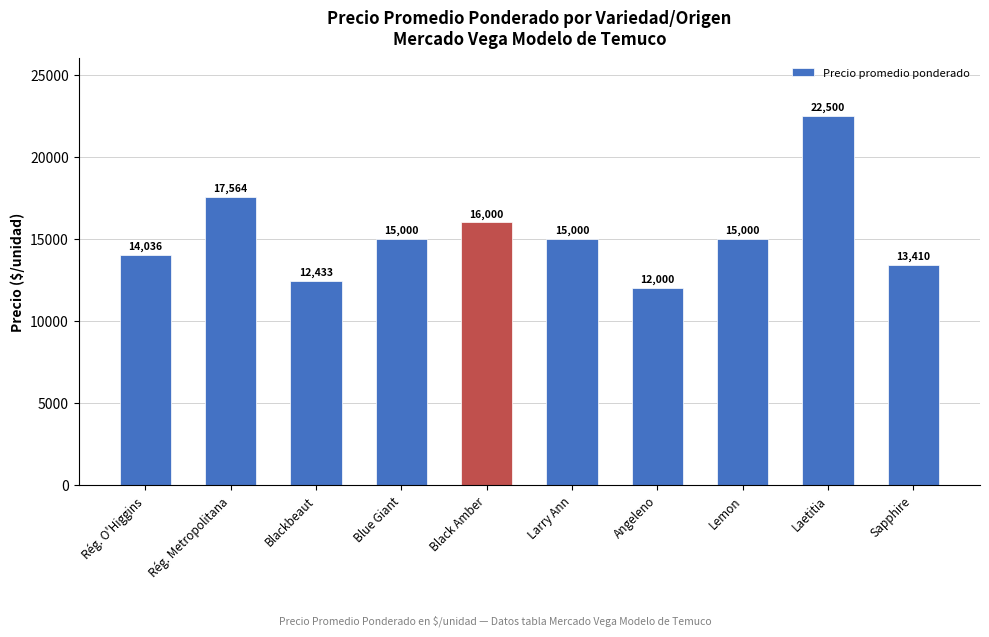

Which category has the lowest value across all series?

Angeleno